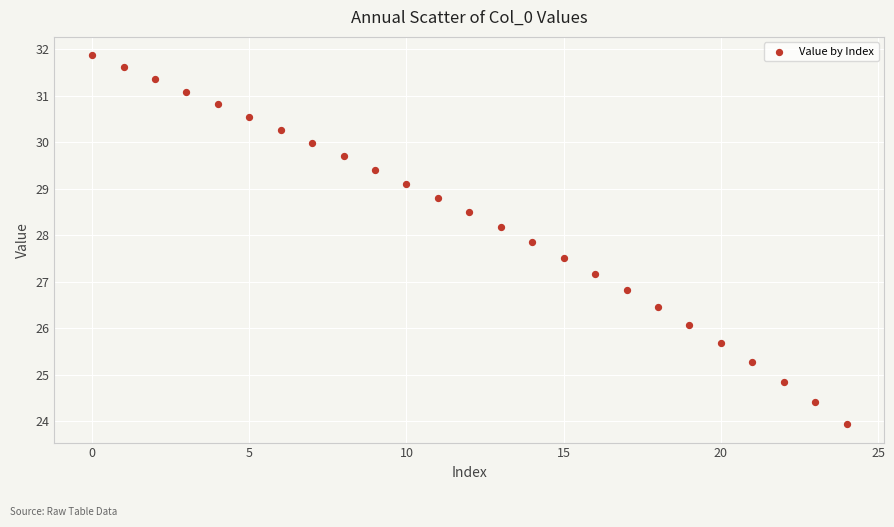

What is the range of Y values (max minus min)?

7.9